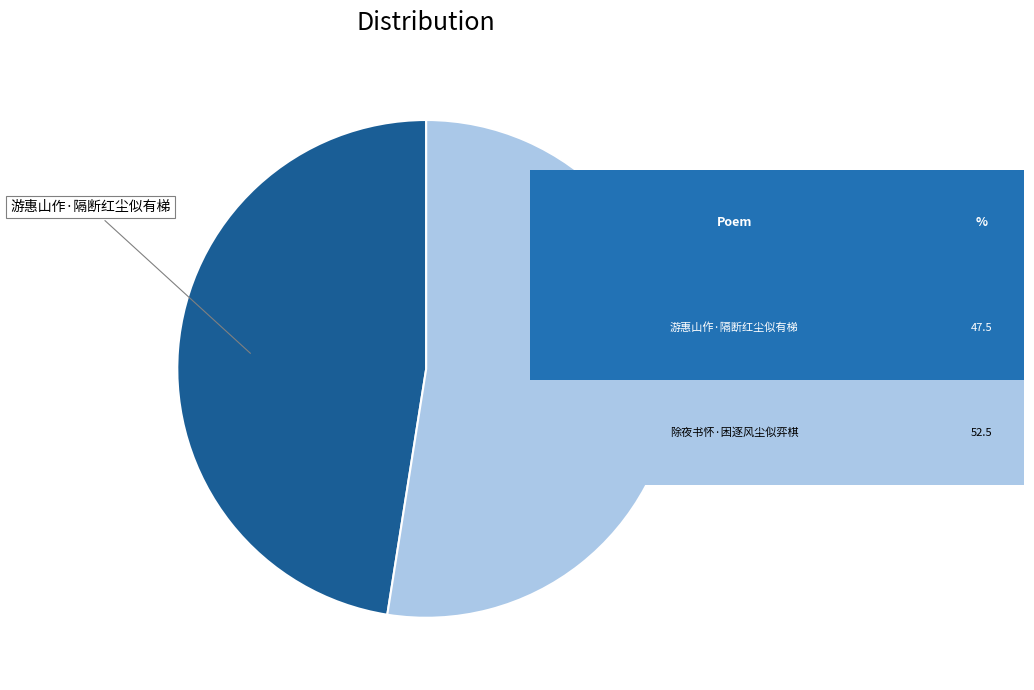

Does 除夜书怀·困逐风尘似弈棋 represent more than half of the total?

Yes